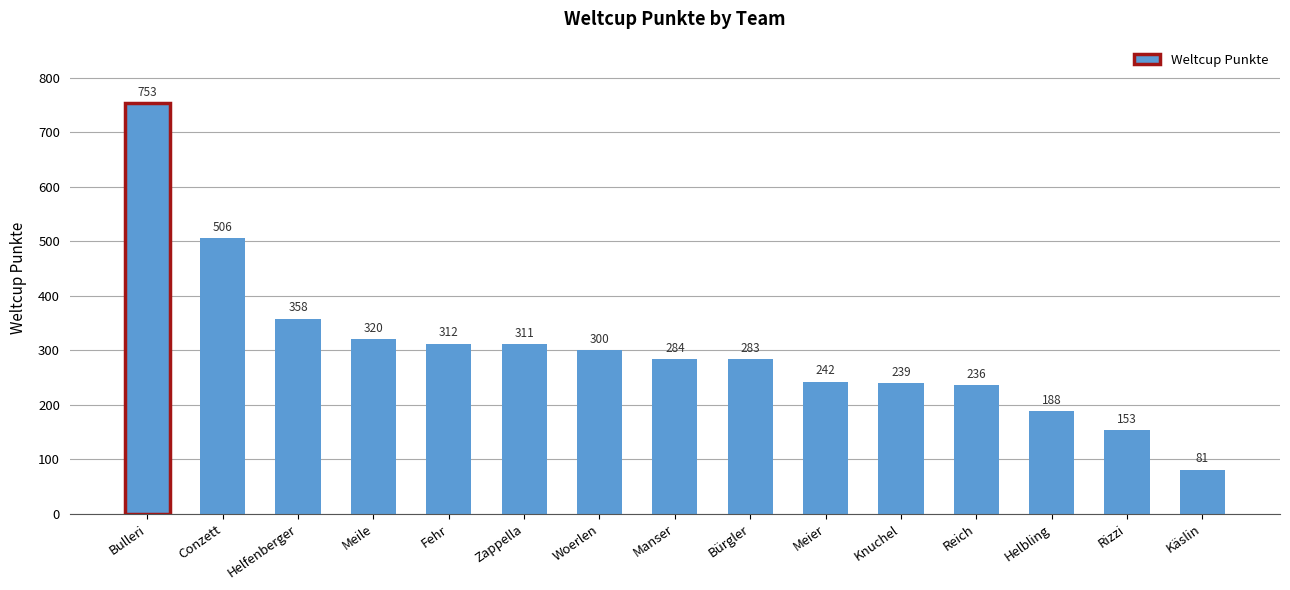

What is the label of the 2nd bar from the right?

Rizzi